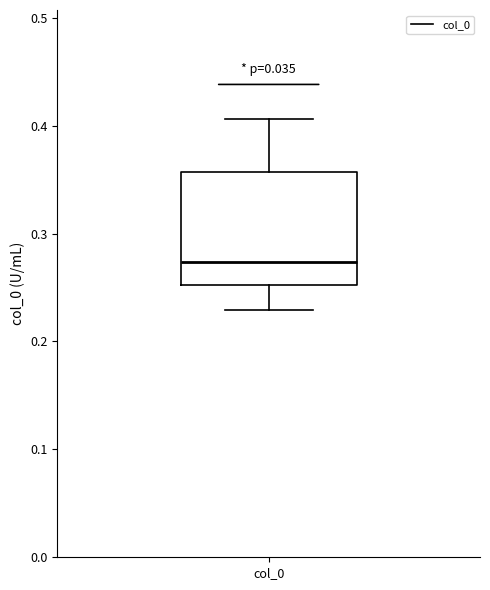

Where is the upper edge of the box for col_0 on the y-axis? The values are not printed on the chart, so give them approximately, as read against the axis.

0.36